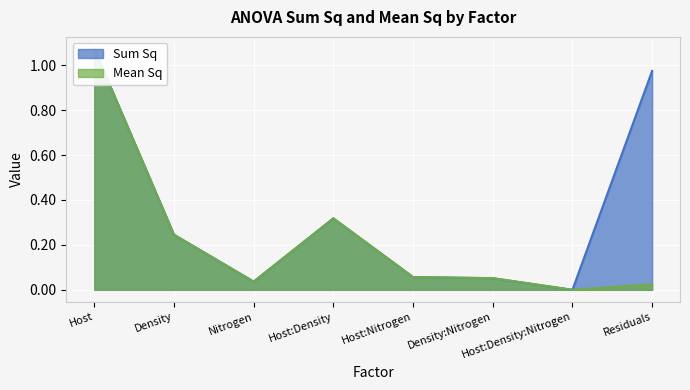

What position from the right is Nitrogen?

6